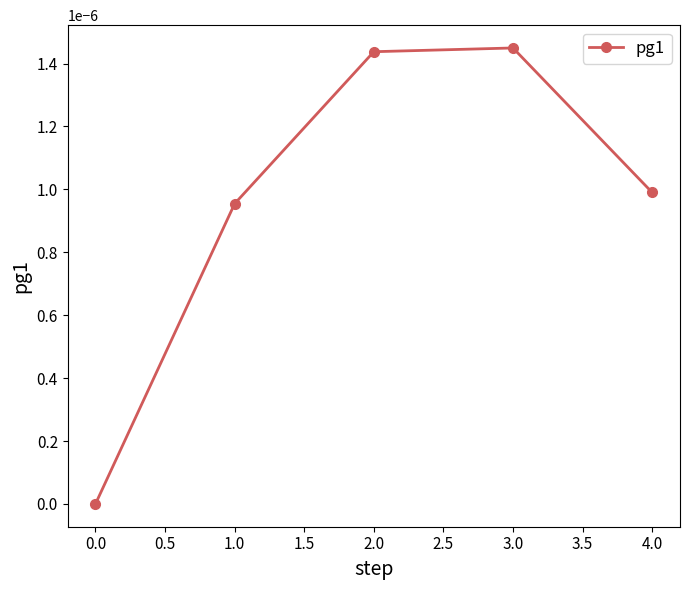

Which has a higher value, 2.0 or 1.0?

2.0